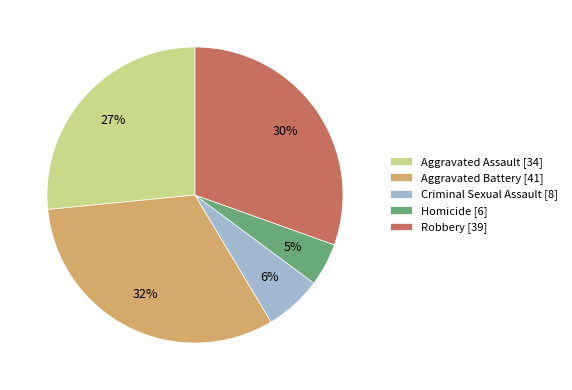

Count the number of slices in the pie.

5